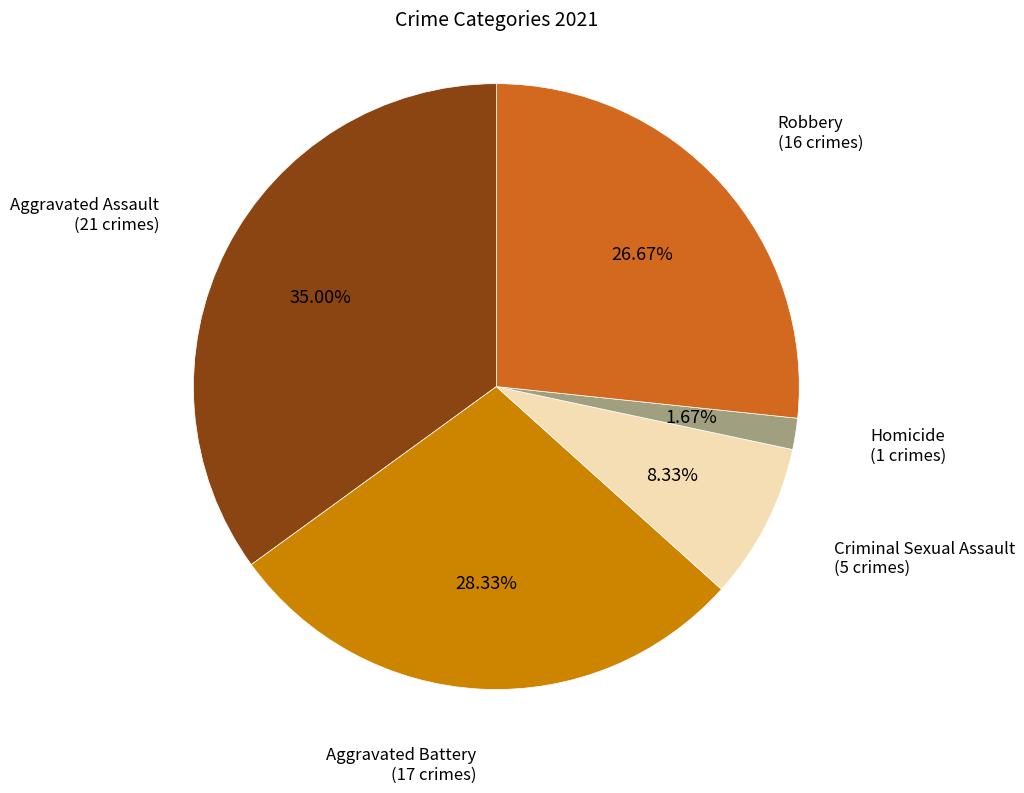

Is there any slice that represents more than half of the pie?

No